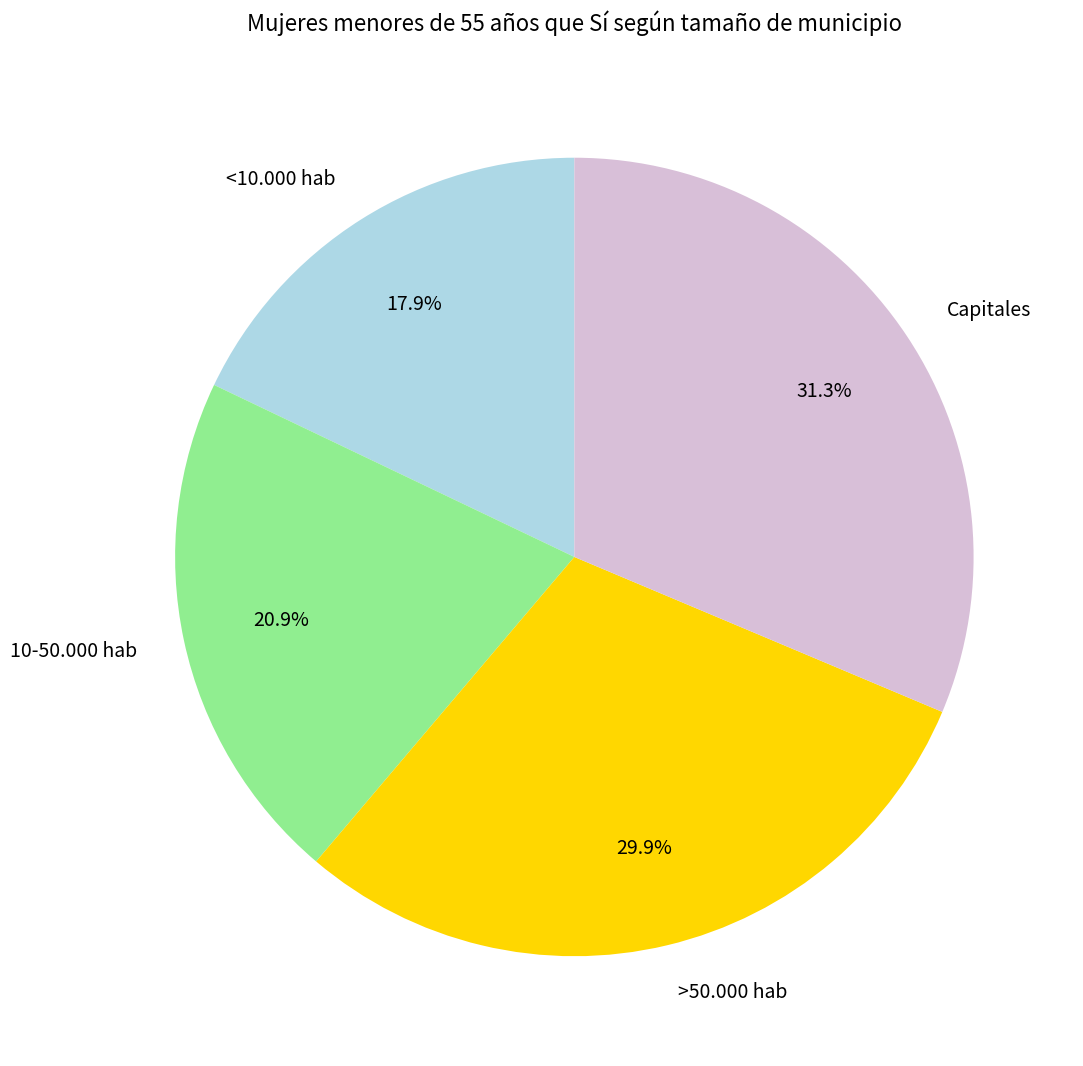

Count the number of slices in the pie.

4